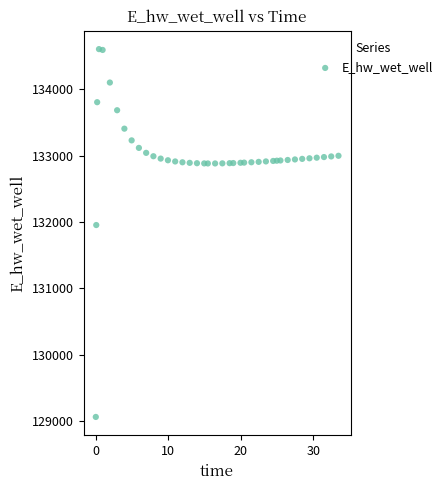

What Y value in the scatter plot is closest to 131832?

131953.3